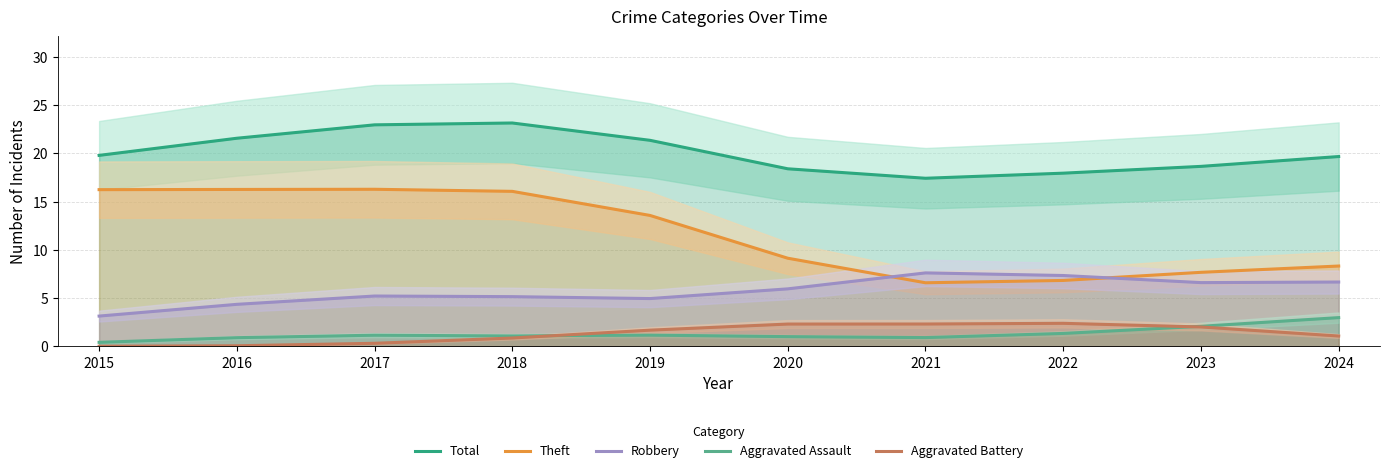

True or false: Robbery has more than 0 points higher than both neighbors.

True